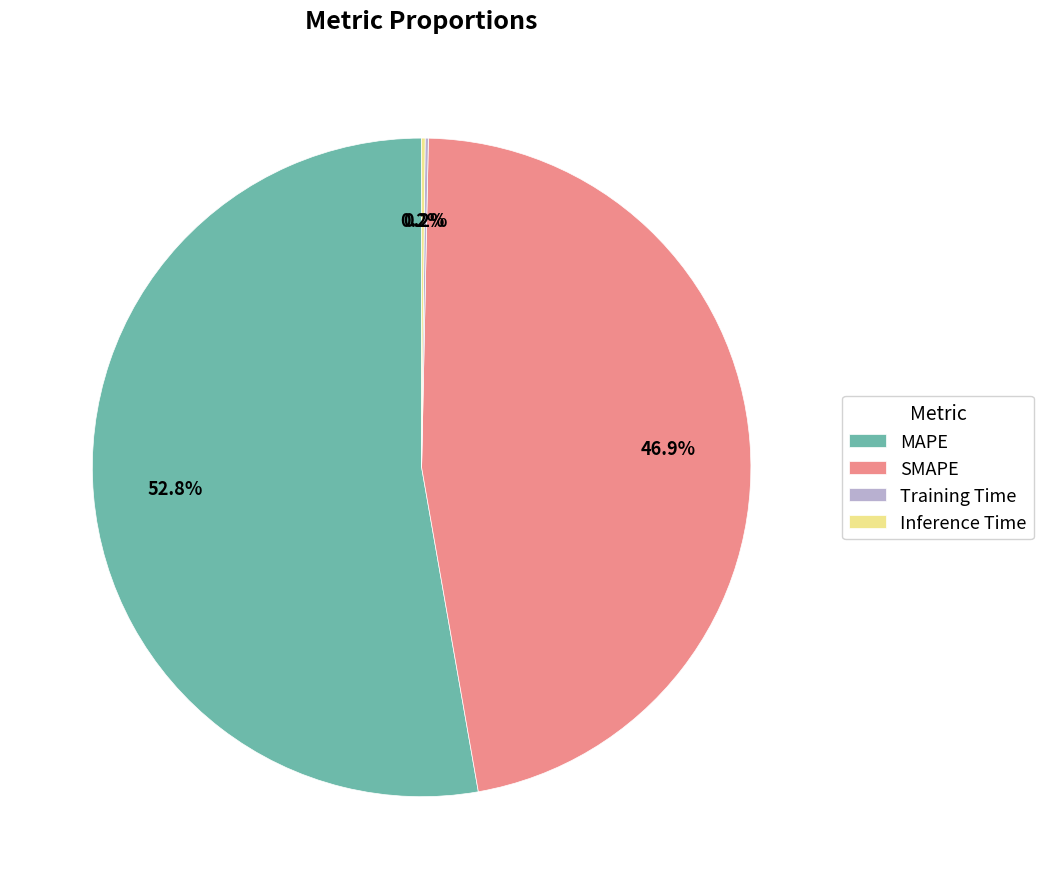

Is there any slice that represents more than half of the pie?

Yes